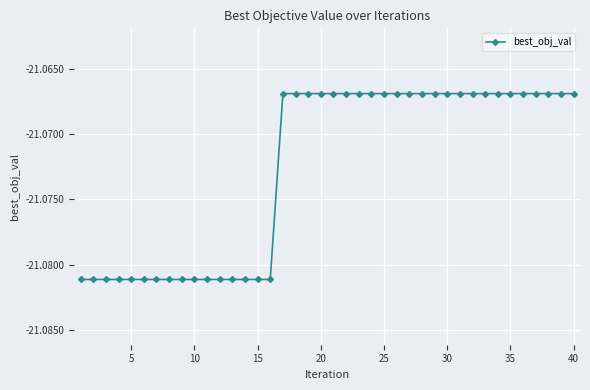

What is the sum of all values?

-842.9